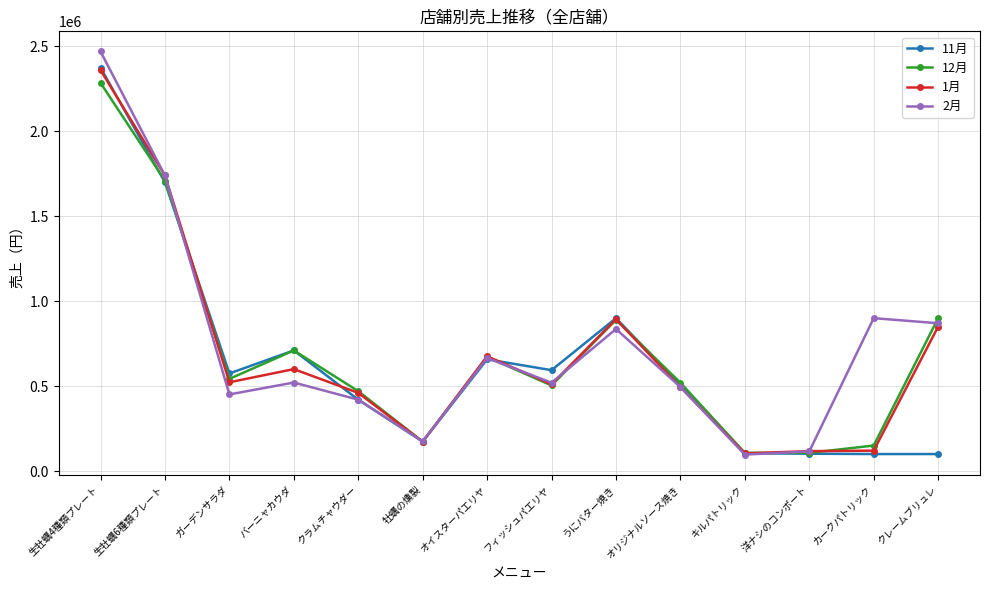

Where is 11月 nearest to the value 1237500?

うにバター焼き